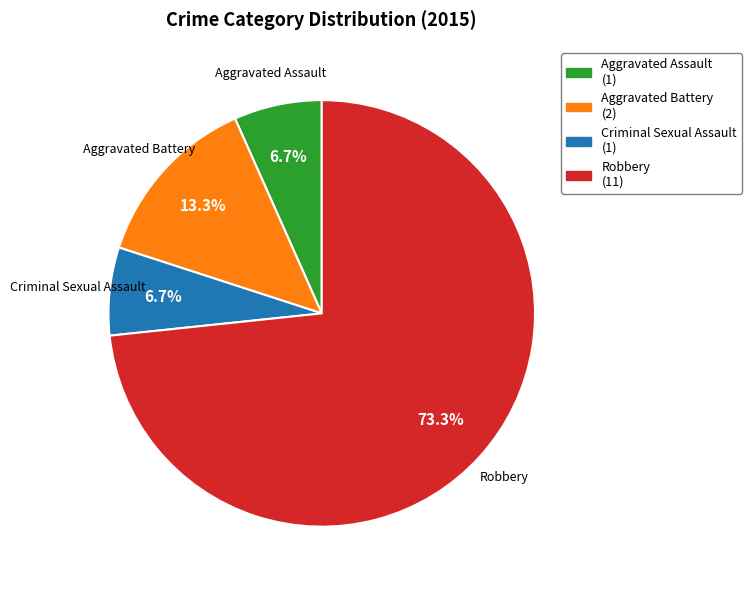

True or false: Aggravated Battery accounts for 13% of the total.

True